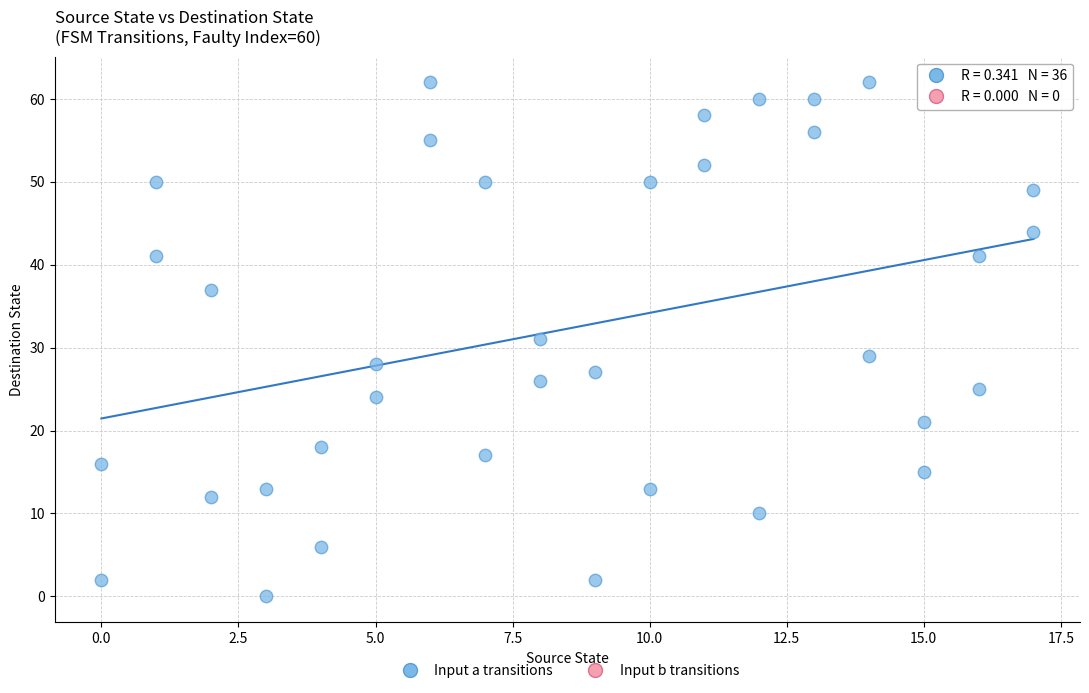

What is the range of Y values (max minus min)?

62